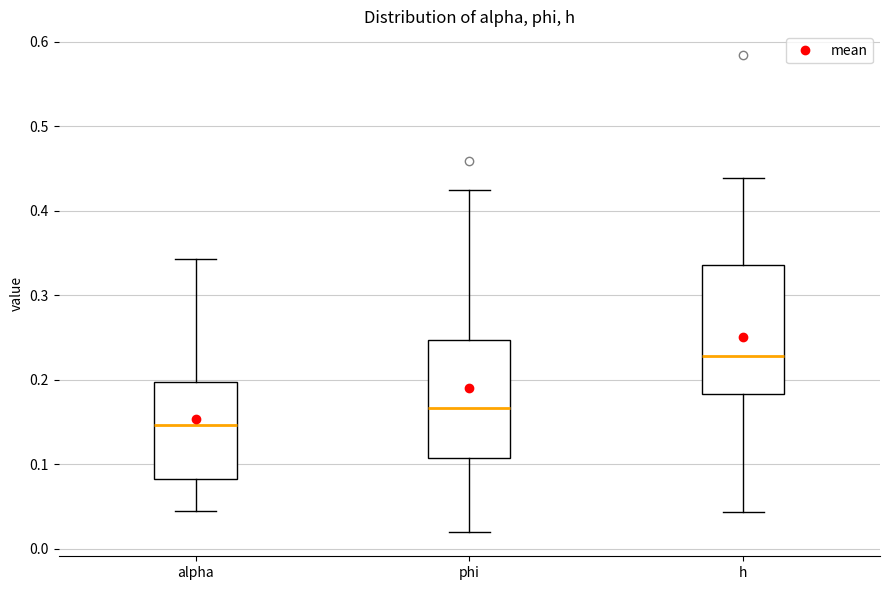

Reading left to right, read every box against the y-axis: the position of its median line, the range the box covers, and the ends of its whiskers. The values are not printed on the chart, so give them approximately, as read against the axis.

alpha: median 0.15, box 0.08 to 0.20, whiskers 0.04 to 0.34
phi: median 0.17, box 0.11 to 0.25, whiskers 0.02 to 0.42
h: median 0.23, box 0.18 to 0.34, whiskers 0.04 to 0.44